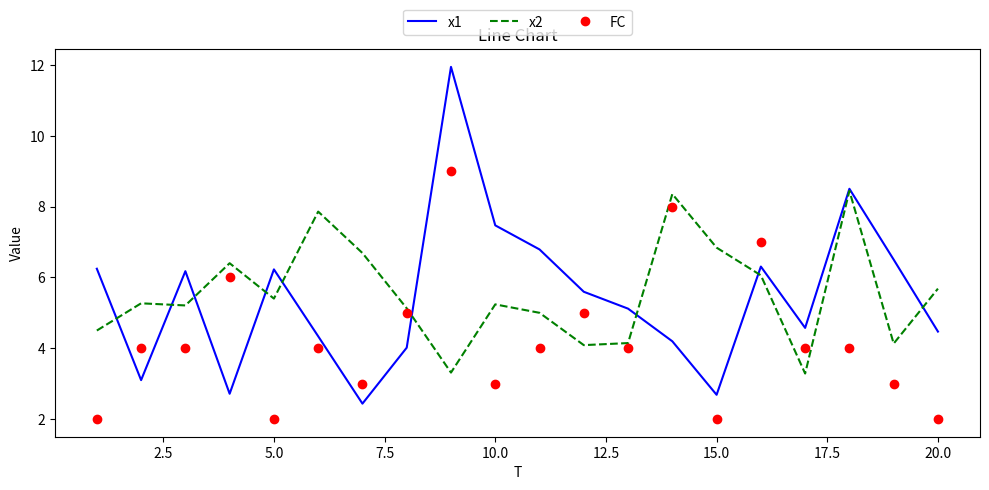

List the series in order of their peak value, highest first.

x1, FC, x2